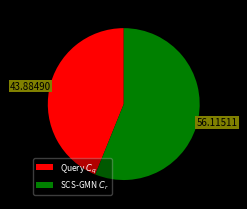

Rank the categories by value from highest to lowest.

SCS-GMN $C_r$, Query $C_q$